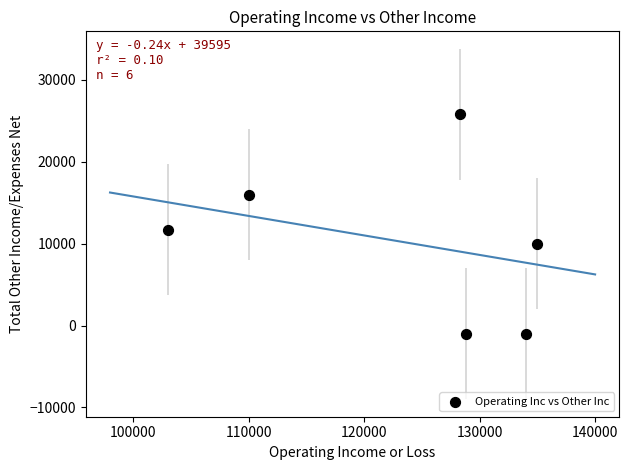

What Y value in the scatter plot is closest to 12400?

11700